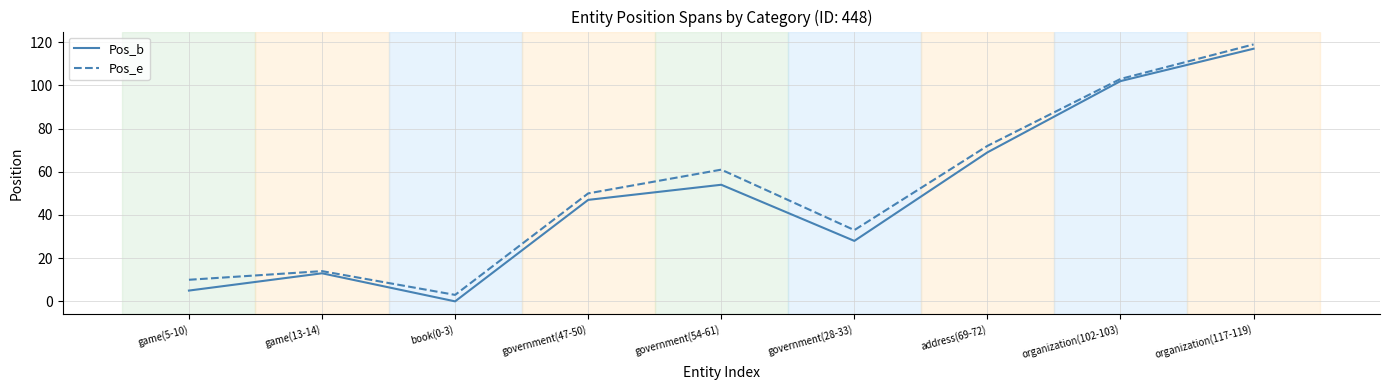

Which series changed the most between game(5-10) and organization(102-103)?

Pos_b